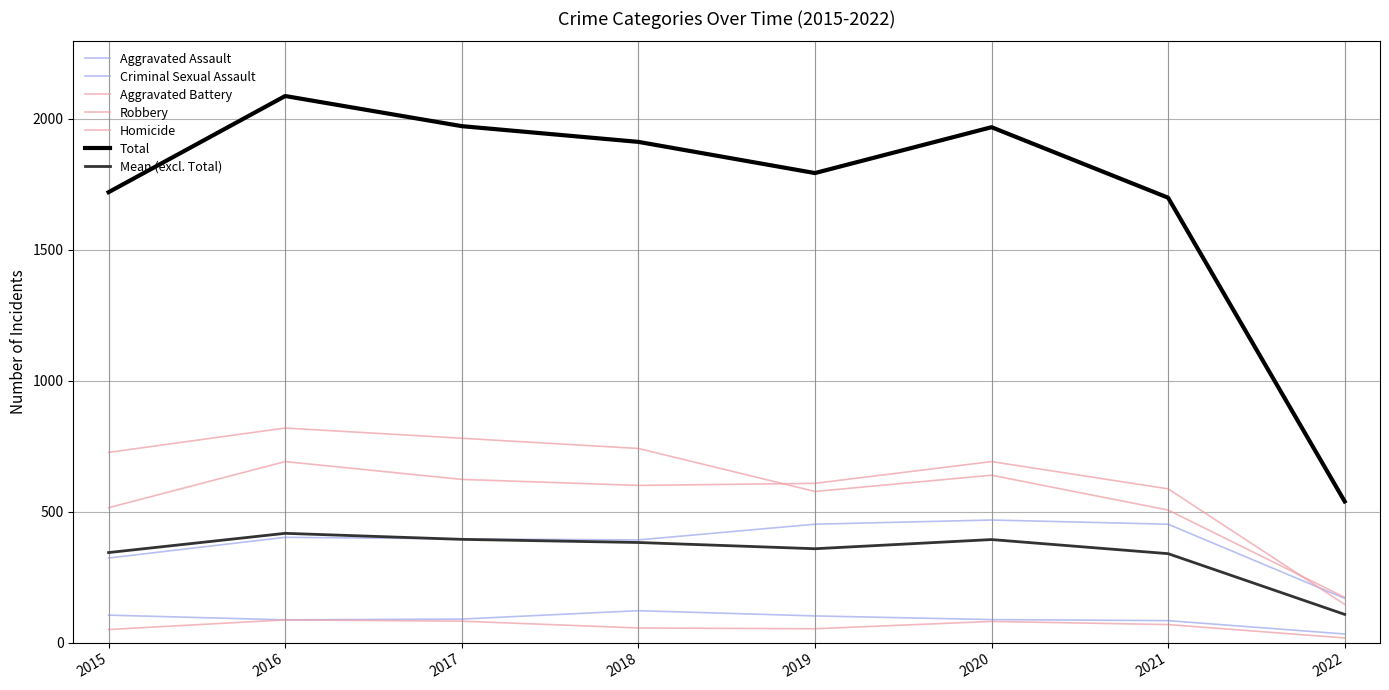

What is the minimum value for Robbery?

173.0